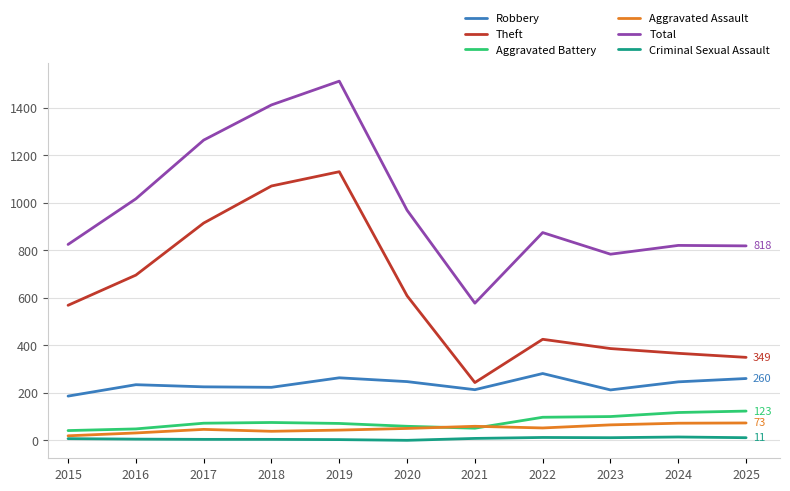

The value of Aggravated Battery at 2025 is 199. True or false?

False